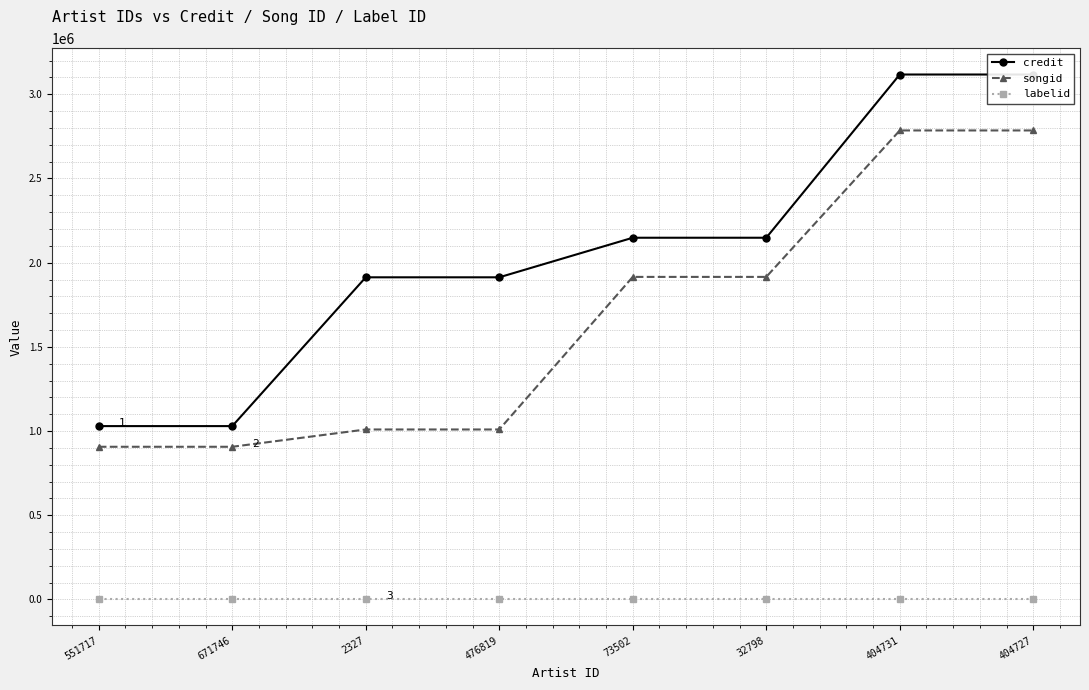

Does the chart have visible grid lines?

Yes